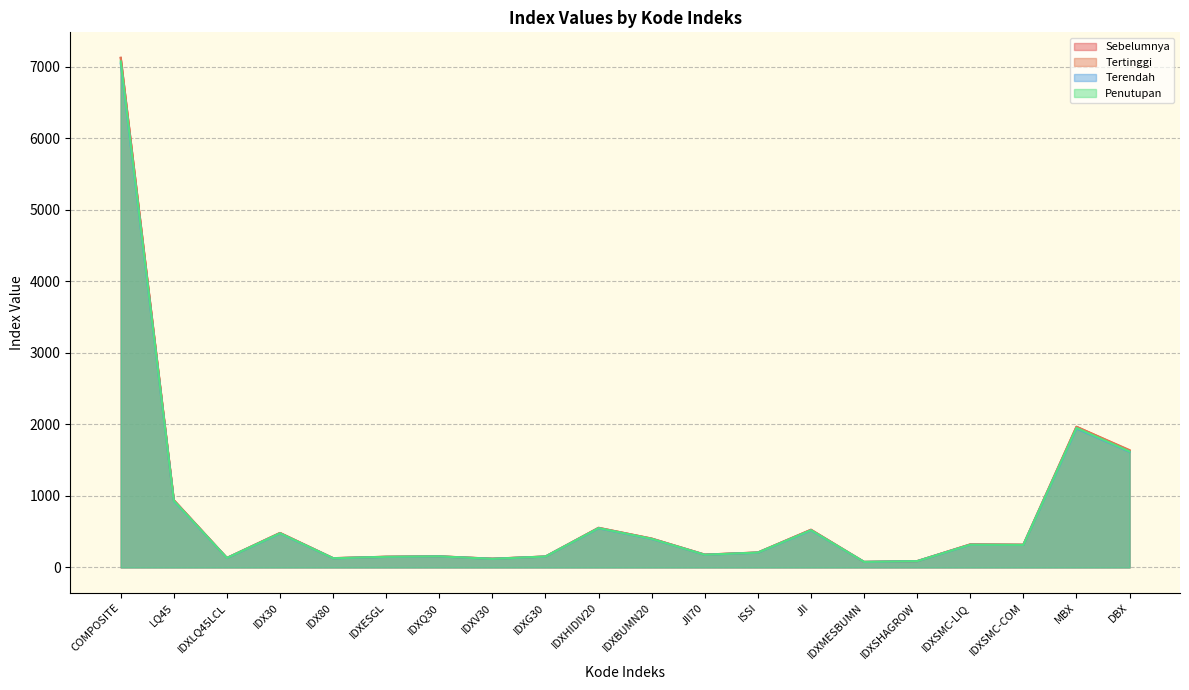

What is the average value of the Terendah series?

774.1